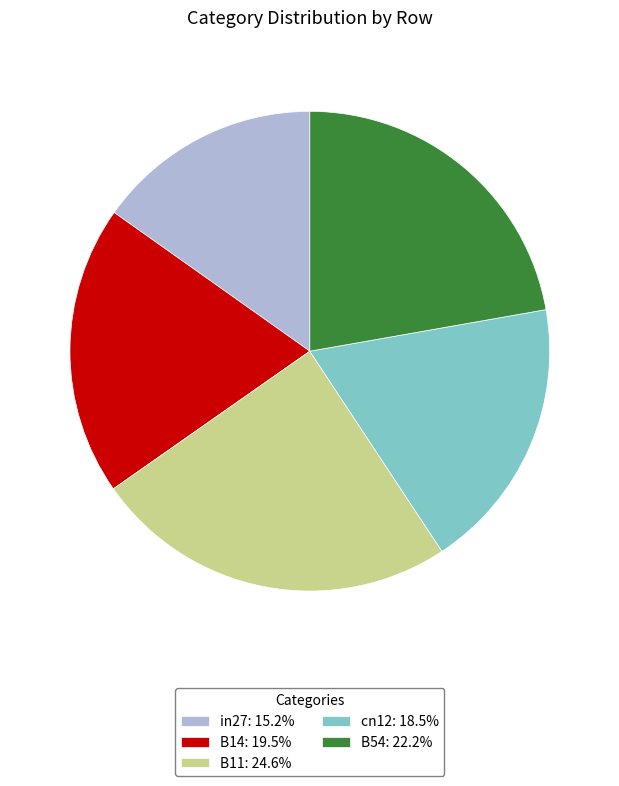

Does any single category account for the majority?

No